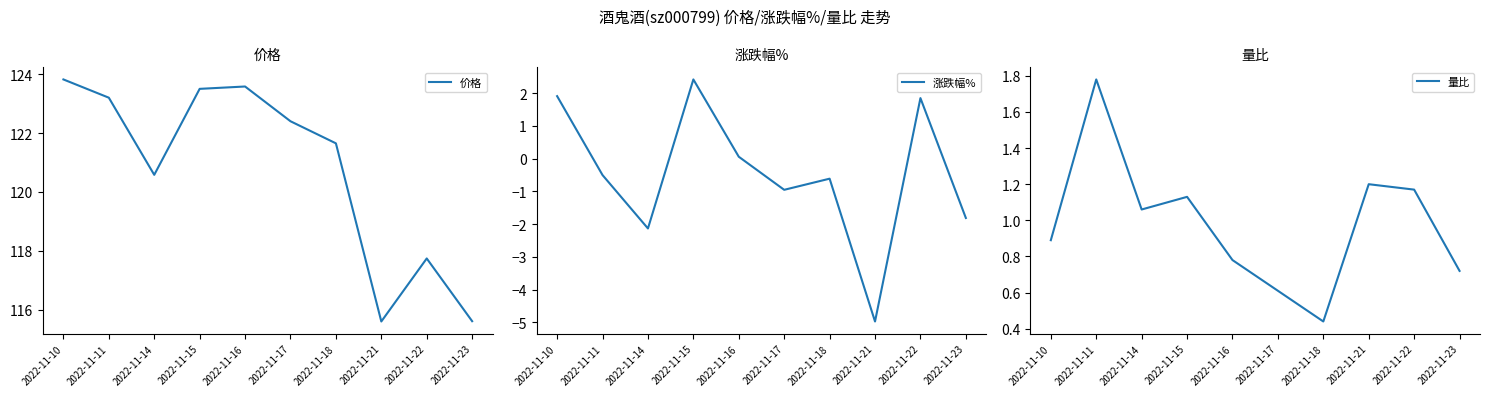

Where does the 涨跌幅% series first go above 0?

2022-11-10